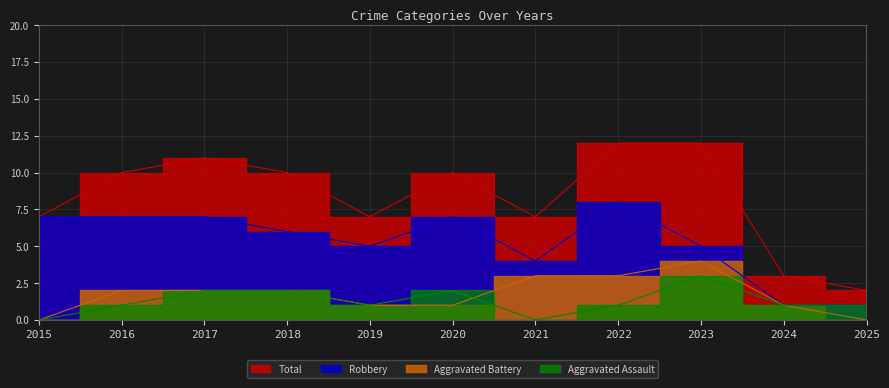

Rank the series at 2025 from lowest to highest value.

Aggravated Battery, Aggravated Assault, Robbery, Total